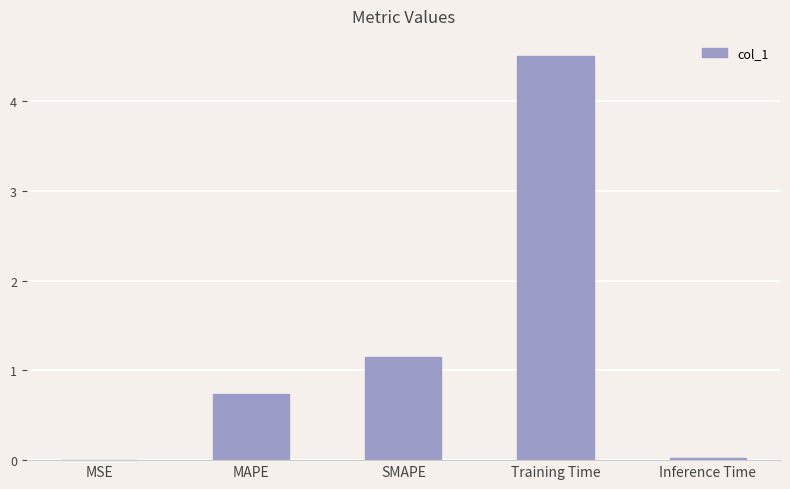

Between SMAPE and MAPE, which is larger?

SMAPE